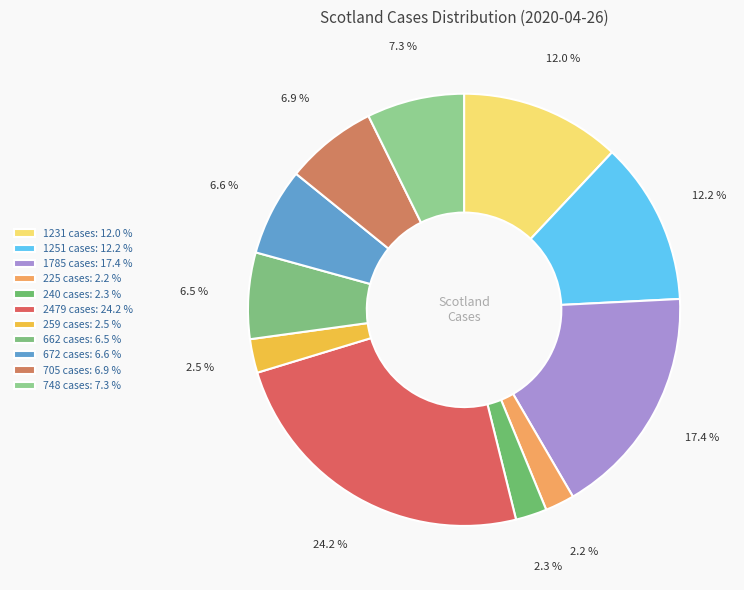

How many segments does this pie chart have?

11